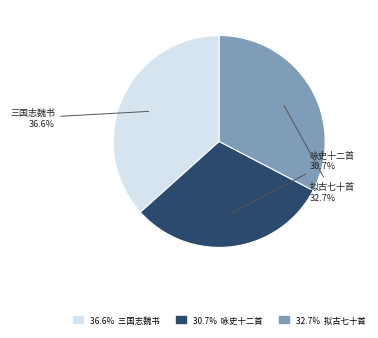

Does any single category account for the majority?

No